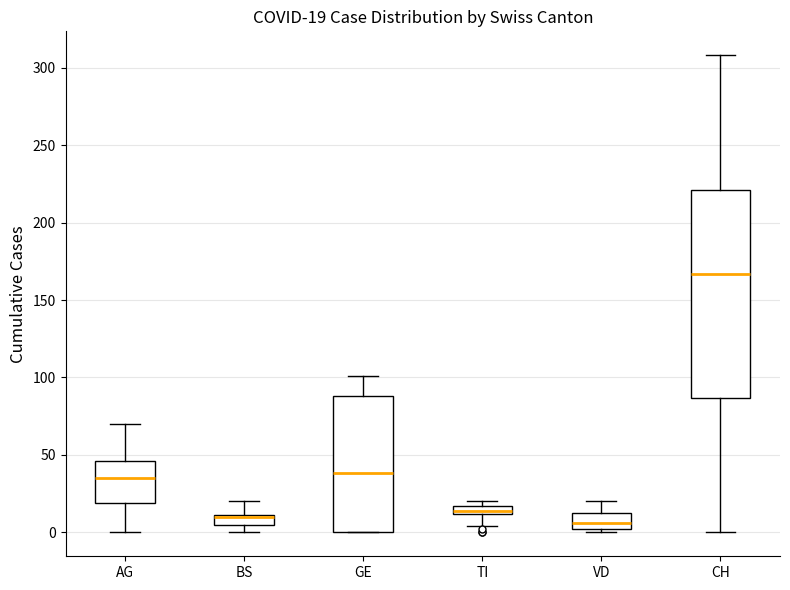

Comparing the boxes themselves (not the whiskers), which one is the tallest?

CH